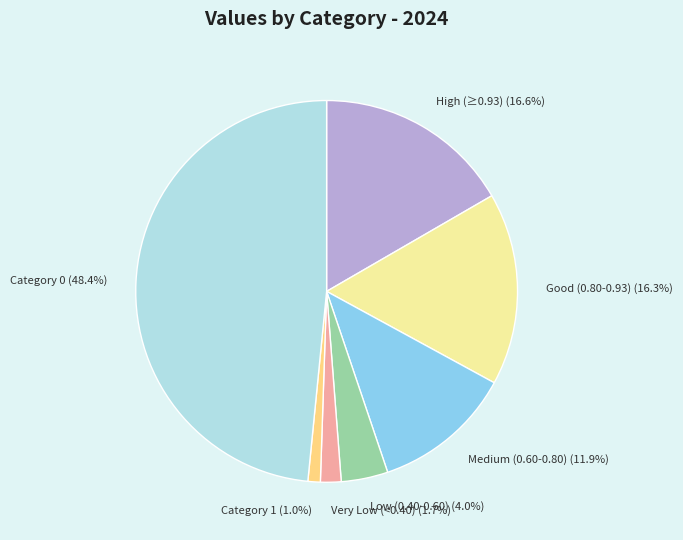

What is the smallest slice in the pie chart?

Category 1 (1.0%)